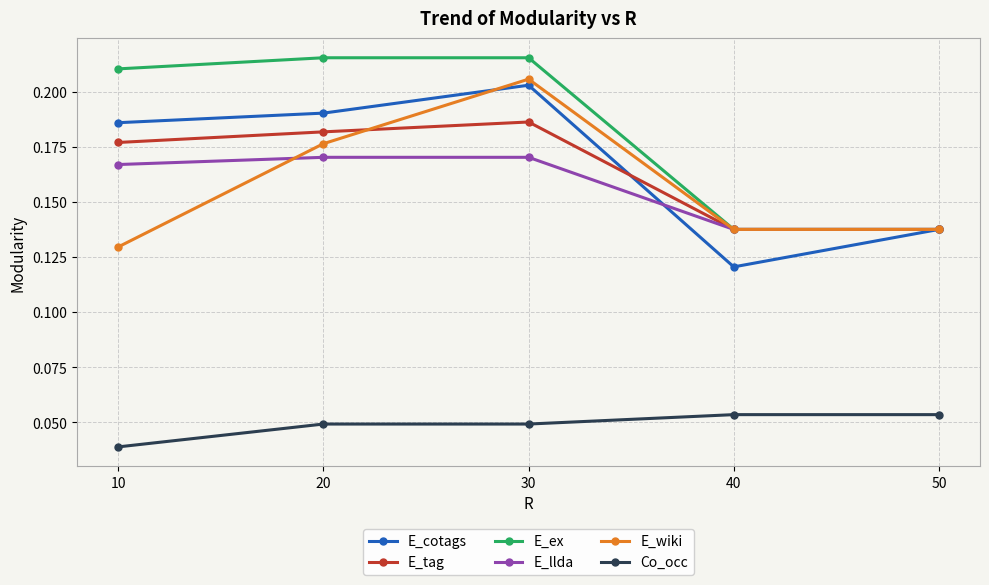

Which series has the largest total across all categories?

E_ex